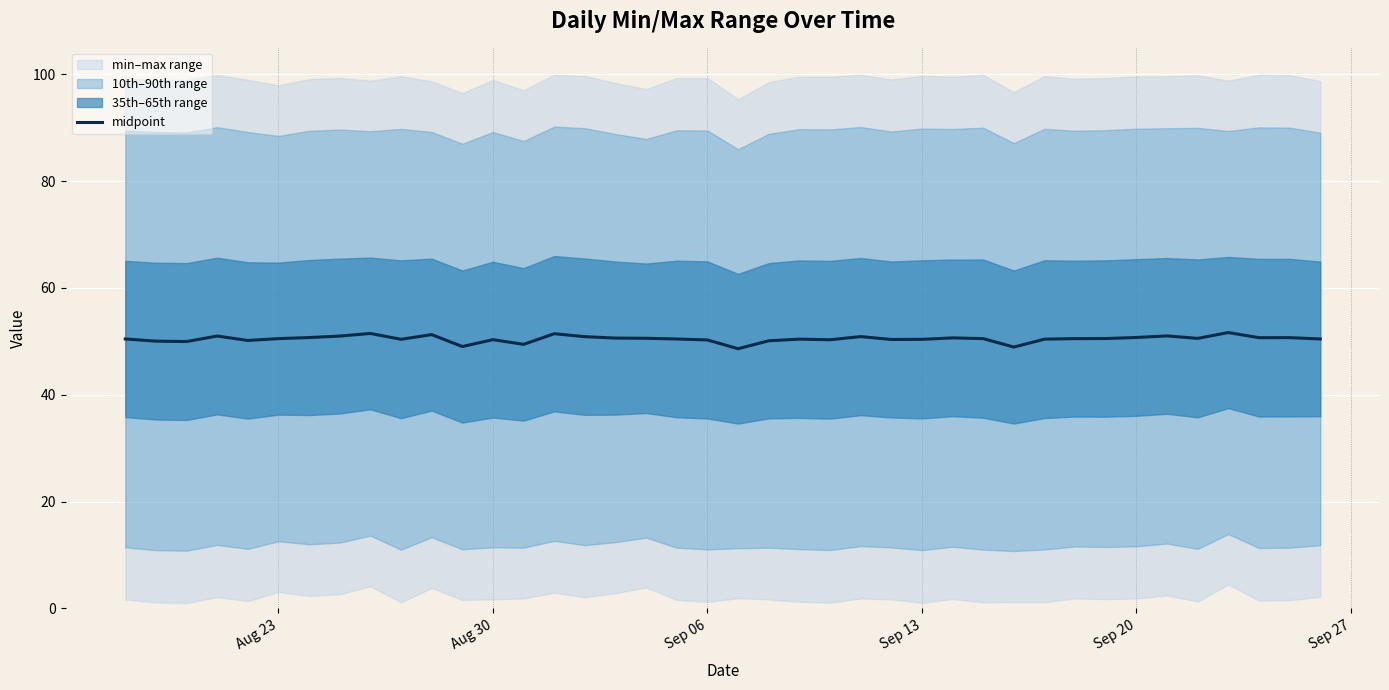

Is it true that midpoint equals 22.8 at Sep 20?

False